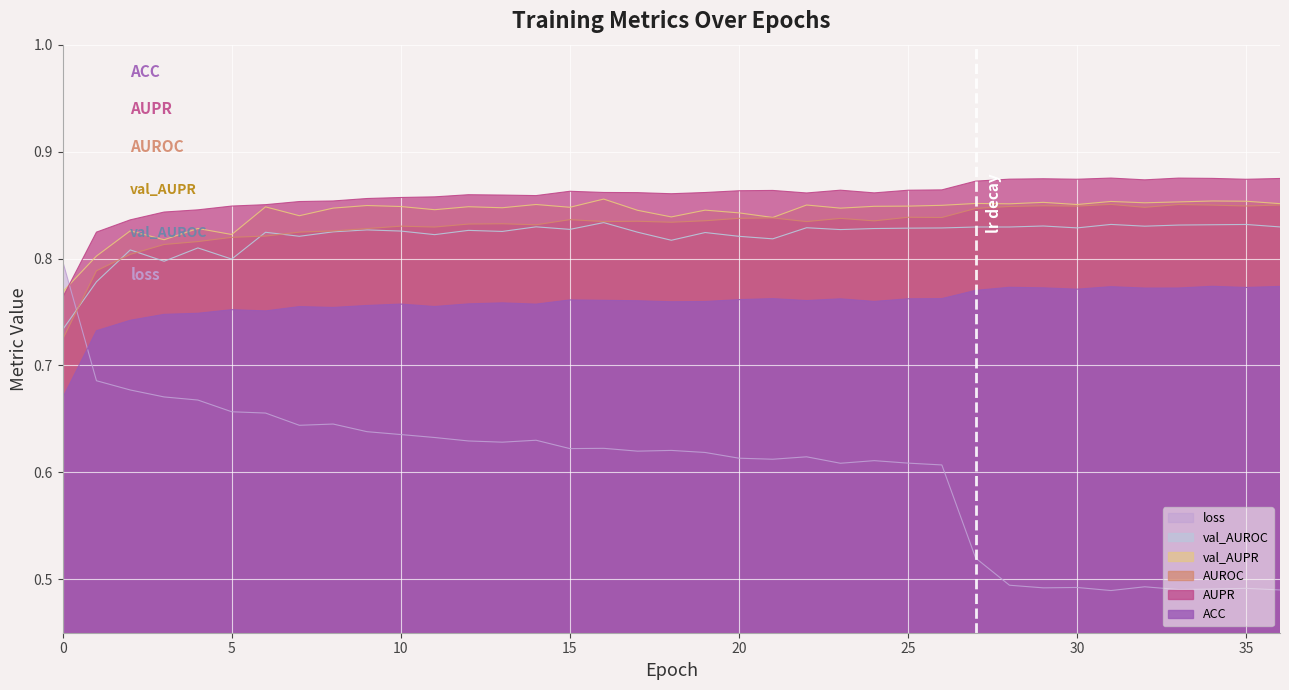

Reading left to right, list all the values displayed in this chart.

ACC: 0=0.7	1=0.7	2=0.7	3=0.7	4=0.7	5=0.8	6=0.8	7=0.8	8=0.8	9=0.8	10=0.8	11=0.8	12=0.8	13=0.8	14=0.8	15=0.8	16=0.8	17=0.8	18=0.8	19=0.8	20=0.8	21=0.8	22=0.8	23=0.8	24=0.8	25=0.8	26=0.8	27=0.8	28=0.8	29=0.8	30=0.8	31=0.8	32=0.8	33=0.8	34=0.8	35=0.8	36=0.8
AUPR: 0=0.8	1=0.8	2=0.8	3=0.8	4=0.8	5=0.8	6=0.9	7=0.9	8=0.9	9=0.9	10=0.9	11=0.9	12=0.9	13=0.9	14=0.9	15=0.9	16=0.9	17=0.9	18=0.9	19=0.9	20=0.9	21=0.9	22=0.9	23=0.9	24=0.9	25=0.9	26=0.9	27=0.9	28=0.9	29=0.9	30=0.9	31=0.9	32=0.9	33=0.9	34=0.9	35=0.9	36=0.9
AUROC: 0=0.7	1=0.8	2=0.8	3=0.8	4=0.8	5=0.8	6=0.8	7=0.8	8=0.8	9=0.8	10=0.8	11=0.8	12=0.8	13=0.8	14=0.8	15=0.8	16=0.8	17=0.8	18=0.8	19=0.8	20=0.8	21=0.8	22=0.8	23=0.8	24=0.8	25=0.8	26=0.8	27=0.8	28=0.8	29=0.8	30=0.8	31=0.9	32=0.8	33=0.9	34=0.8	35=0.8	36=0.9
val_AUPR: 0=0.8	1=0.8	2=0.8	3=0.8	4=0.8	5=0.8	6=0.8	7=0.8	8=0.8	9=0.8	10=0.8	11=0.8	12=0.8	13=0.8	14=0.9	15=0.8	16=0.9	17=0.8	18=0.8	19=0.8	20=0.8	21=0.8	22=0.9	23=0.8	24=0.8	25=0.8	26=0.8	27=0.9	28=0.9	29=0.9	30=0.9	31=0.9	32=0.9	33=0.9	34=0.9	35=0.9	36=0.9
val_AUROC: 0=0.7	1=0.8	2=0.8	3=0.8	4=0.8	5=0.8	6=0.8	7=0.8	8=0.8	9=0.8	10=0.8	11=0.8	12=0.8	13=0.8	14=0.8	15=0.8	16=0.8	17=0.8	18=0.8	19=0.8	20=0.8	21=0.8	22=0.8	23=0.8	24=0.8	25=0.8	26=0.8	27=0.8	28=0.8	29=0.8	30=0.8	31=0.8	32=0.8	33=0.8	34=0.8	35=0.8	36=0.8
loss: 0=0.8	1=0.7	2=0.7	3=0.7	4=0.7	5=0.7	6=0.7	7=0.6	8=0.6	9=0.6	10=0.6	11=0.6	12=0.6	13=0.6	14=0.6	15=0.6	16=0.6	17=0.6	18=0.6	19=0.6	20=0.6	21=0.6	22=0.6	23=0.6	24=0.6	25=0.6	26=0.6	27=0.5	28=0.5	29=0.5	30=0.5	31=0.5	32=0.5	33=0.5	34=0.5	35=0.5	36=0.5